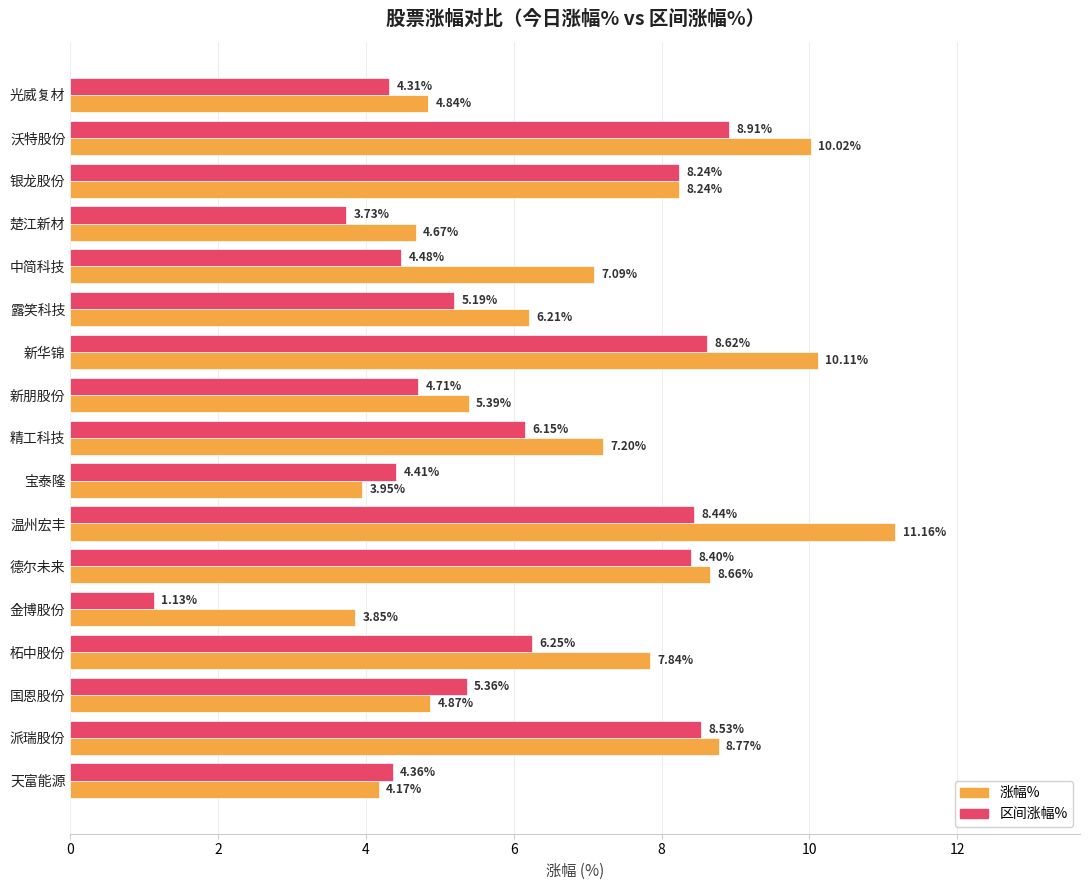

Is the value of 涨幅% at 柘中股份 greater than the value of 区间涨幅% at 柘中股份?

Yes